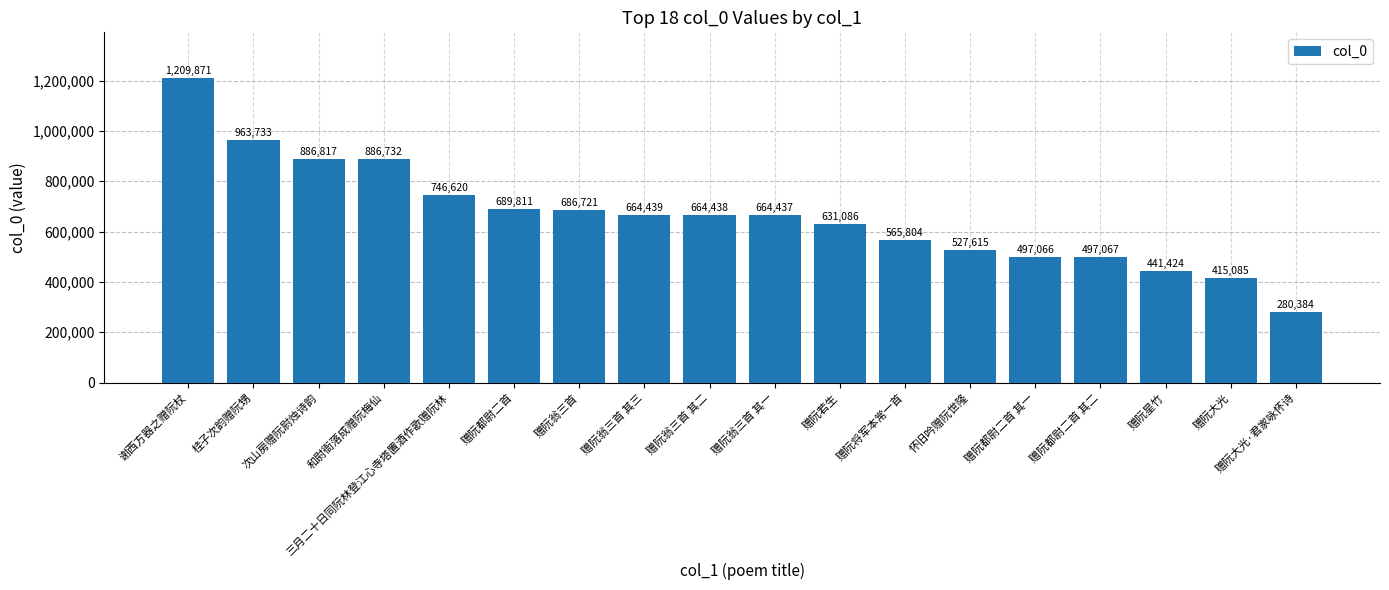

What is the label of the 14th bar from the left?

赠阮都尉二首 其一